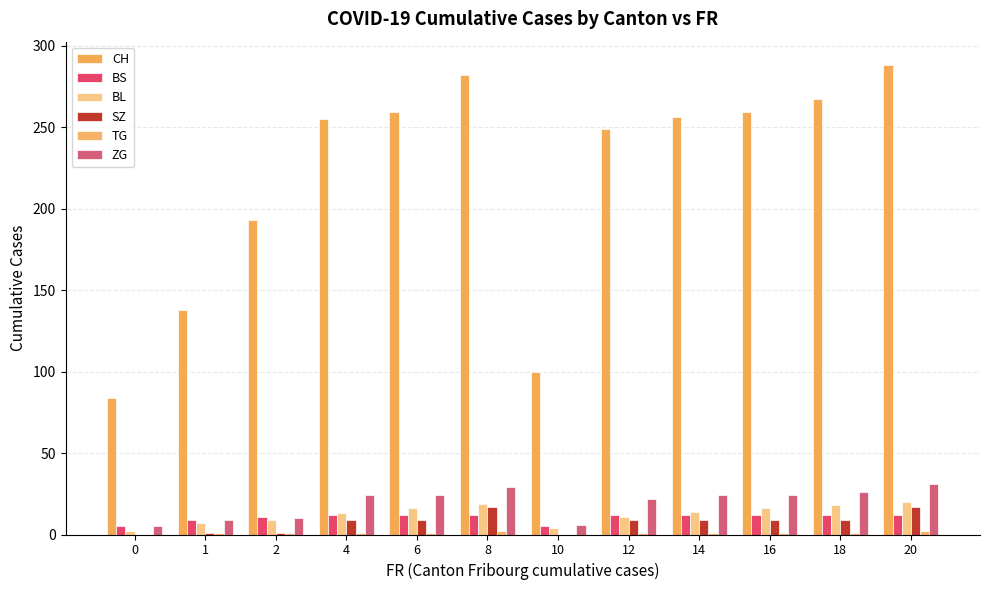

Reading right to left, what are all the values shown in this chart?

CH: 20=288	18=267	16=259	14=256	12=249	10=100	8=282	6=259	4=255	2=193	1=138	0=84
BS: 20=12	18=12	16=12	14=12	12=12	10=5	8=12	6=12	4=12	2=11	1=9	0=5
BL: 20=20	18=18	16=16	14=14	12=11	10=4	8=19	6=16	4=13	2=9	1=7	0=2
SZ: 20=17	18=9	16=9	14=9	12=9	10=0	8=17	6=9	4=9	2=1	1=1	0=0
TG: 20=2	18=1	16=1	14=1	12=1	10=0	8=2	6=1	4=1	2=1	1=1	0=0
ZG: 20=31	18=26	16=24	14=24	12=22	10=6	8=29	6=24	4=24	2=10	1=9	0=5